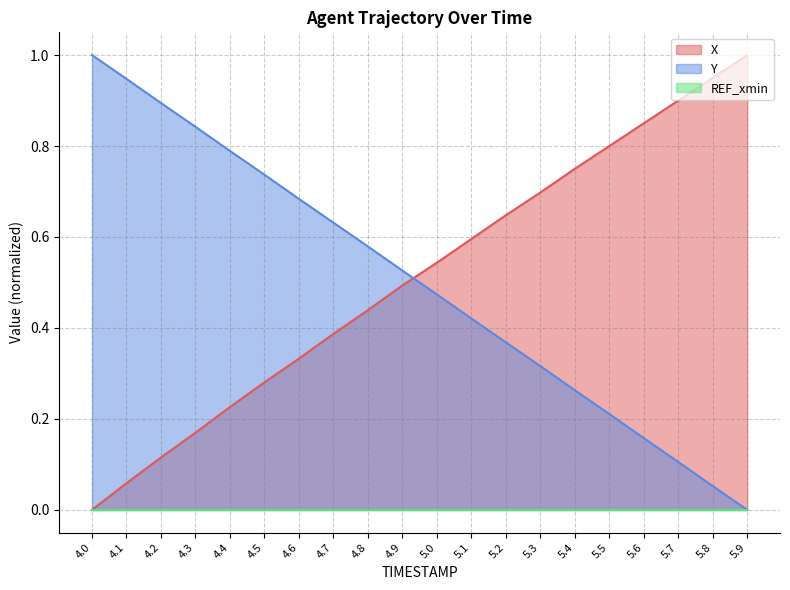

Which label corresponds to the smallest value in the chart?

4.0